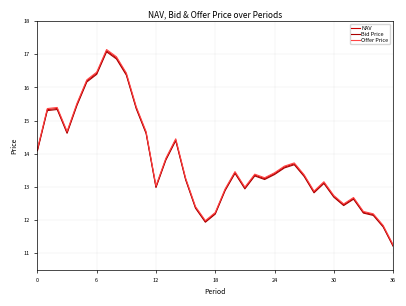

Does the chart have visible grid lines?

Yes